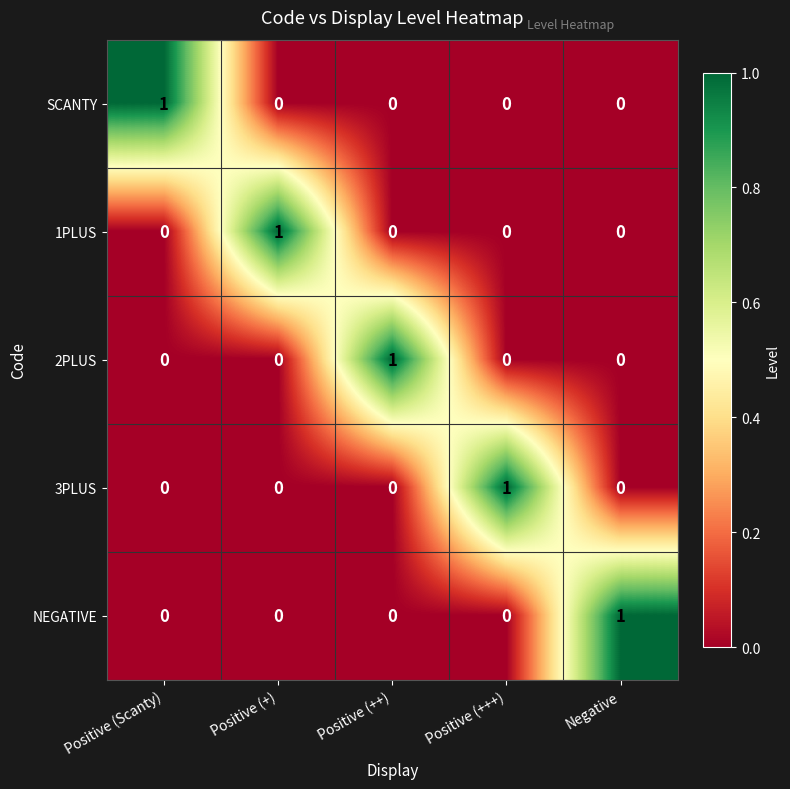

Which category has the highest value in the 2PLUS series?

Positive (++)